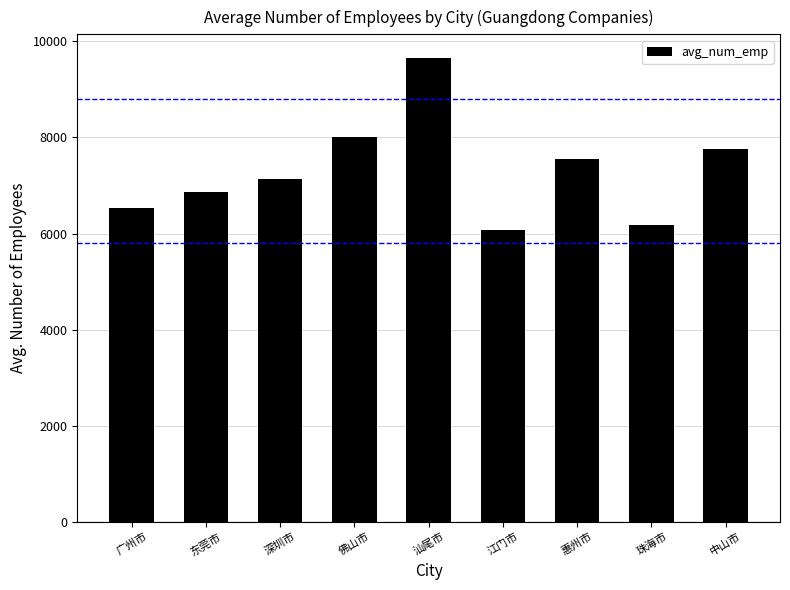

Approximately how many times larger is the value at 广州市 compared to 汕尾市?

0.7